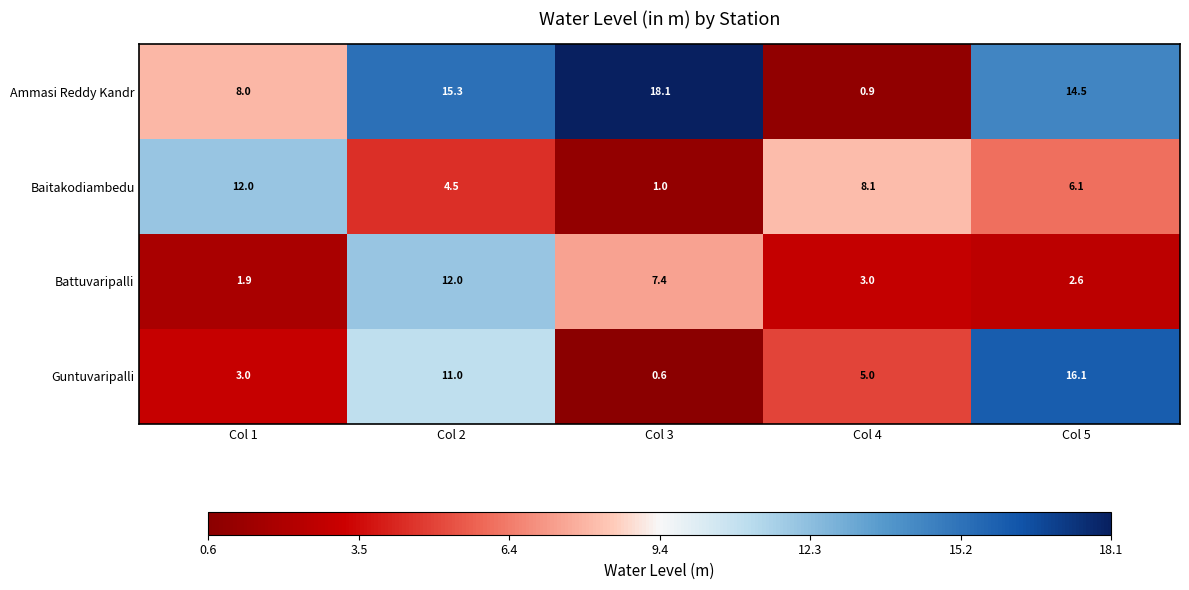

Count the number of categories in the chart.

5